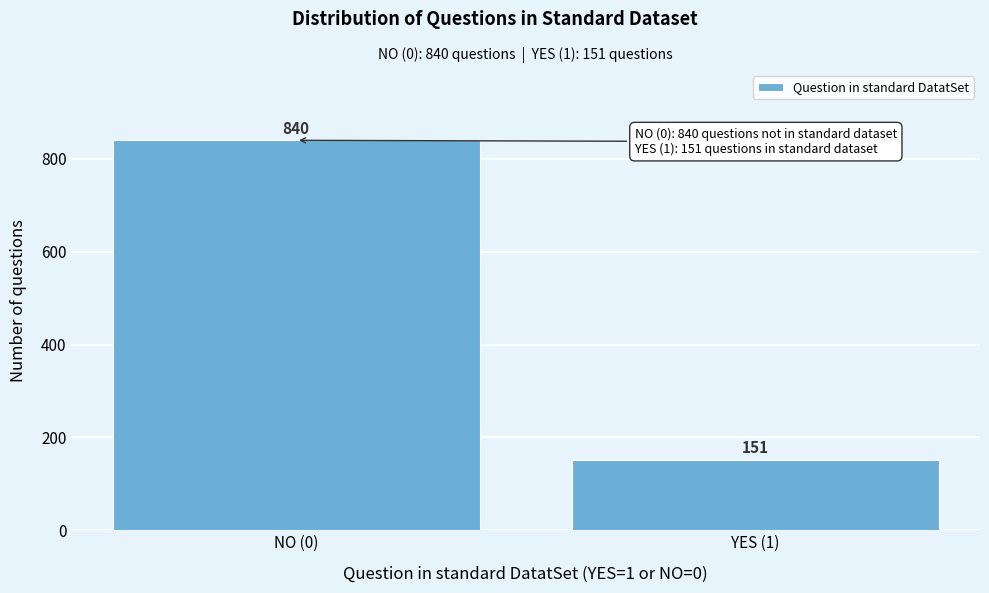

Reading left to right, what are all the values shown in this chart?

840	151